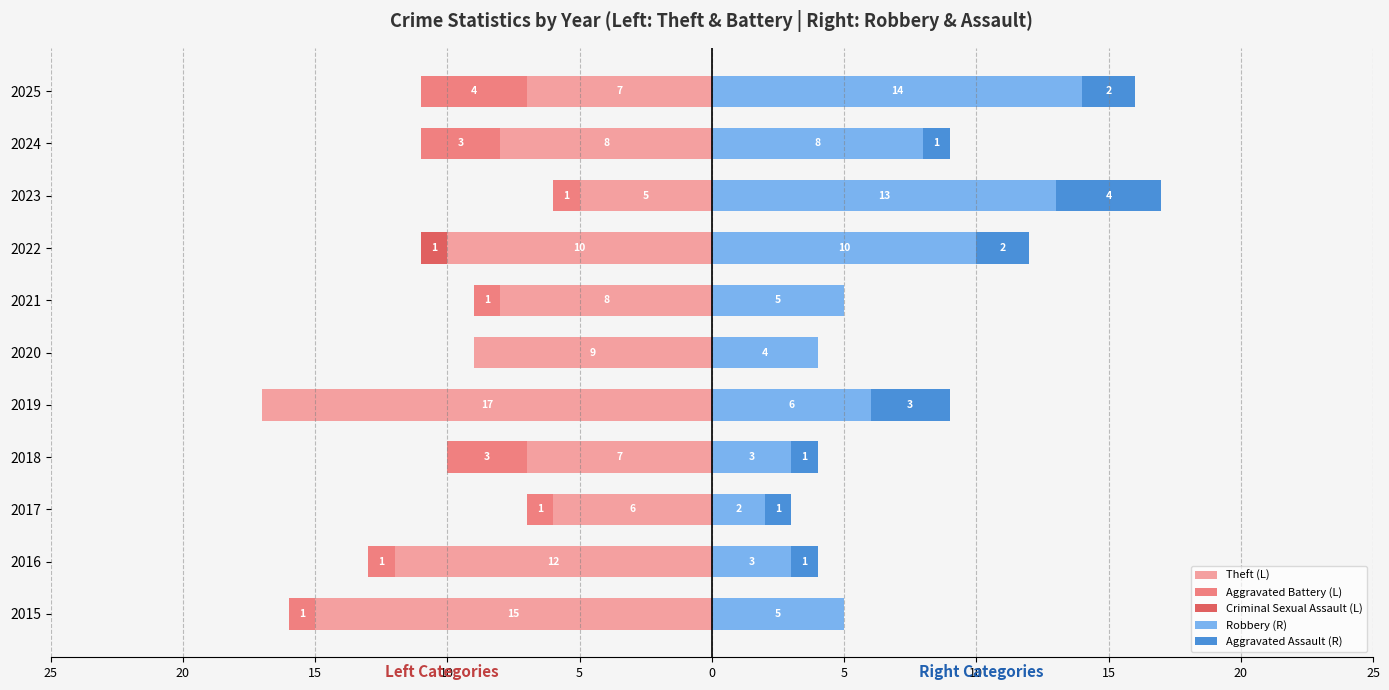

Reading left to right, extract all data points from this chart.

Theft (L): -15	-12	-6	-7	-17	-9	-8	-10	-5	-8	-7
Aggravated Battery (L): -1	-1	-1	-3	0	0	-1	0	-1	-3	-4
Criminal Sexual Assault (L): 0	0	0	0	0	0	0	-1	0	0	0
Robbery (R): 5	3	2	3	6	4	5	10	13	8	14
Aggravated Assault (R): 0	1	1	1	3	0	0	2	4	1	2